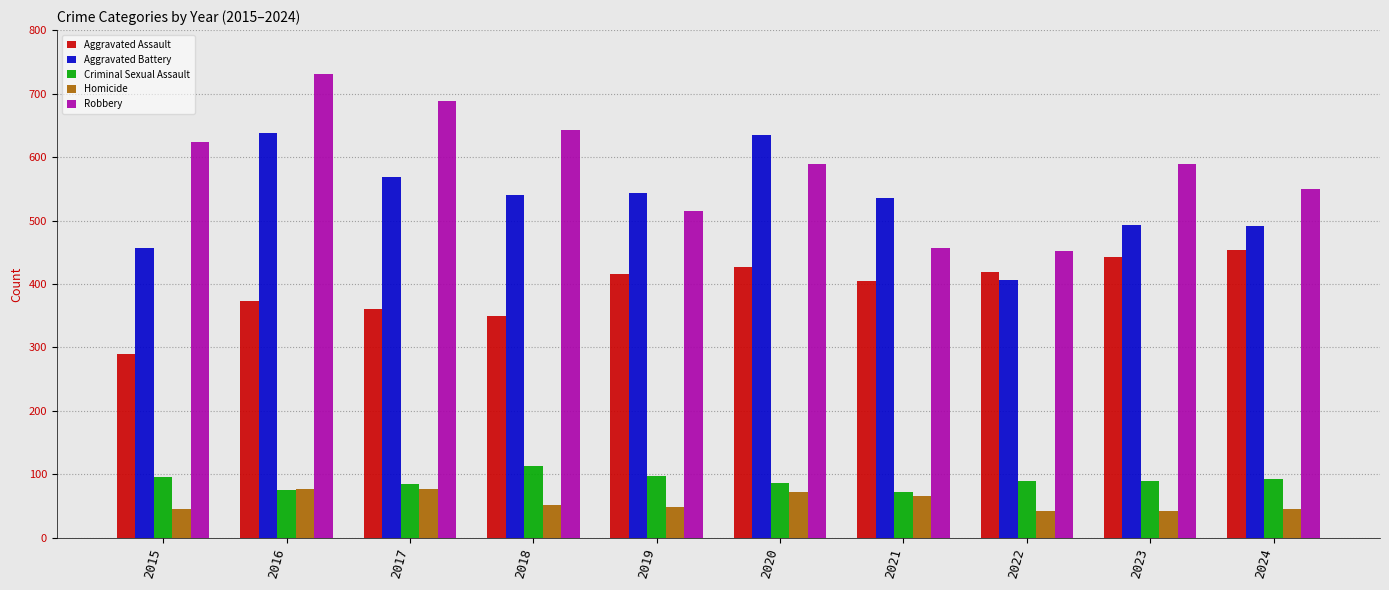

How many data points in Aggravated Battery are less than 541?

5